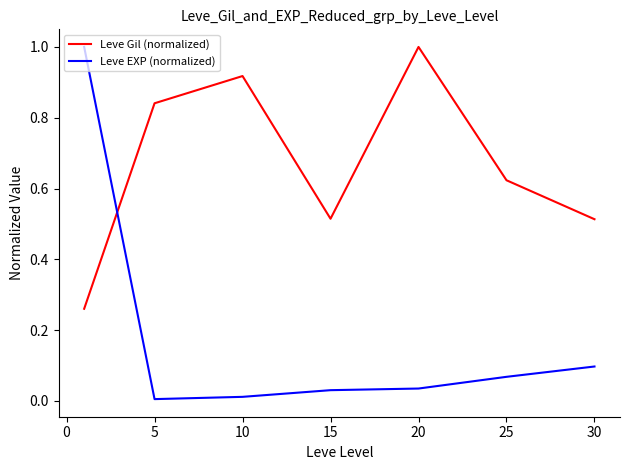

After their last crossing, which series has the higher values: Leve EXP (normalized) or Leve Gil (normalized)?

Leve Gil (normalized)